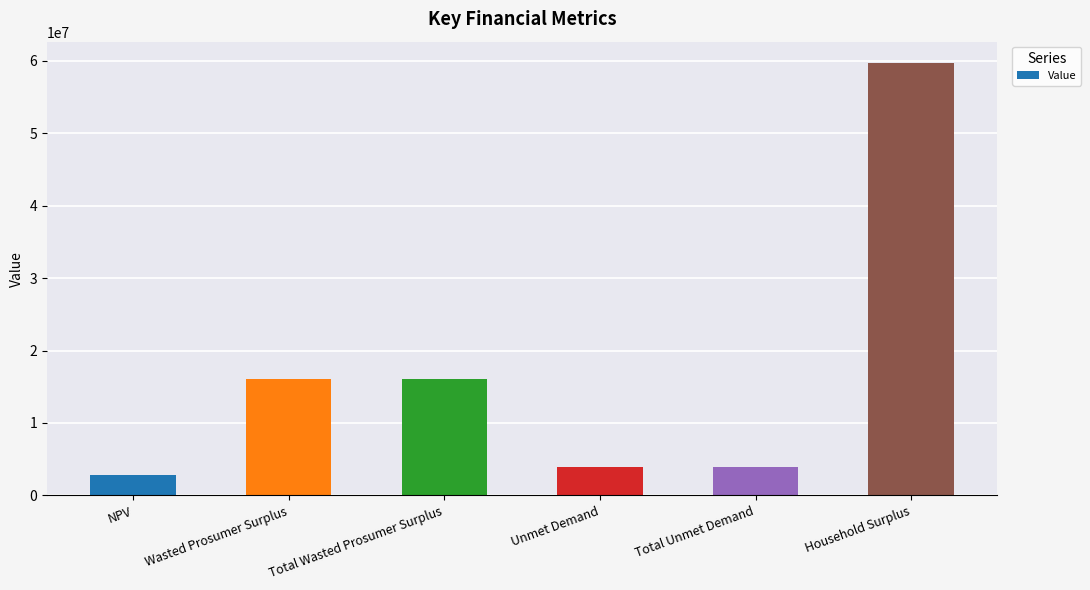

Between Total Wasted Prosumer Surplus and NPV, which is larger?

Total Wasted Prosumer Surplus